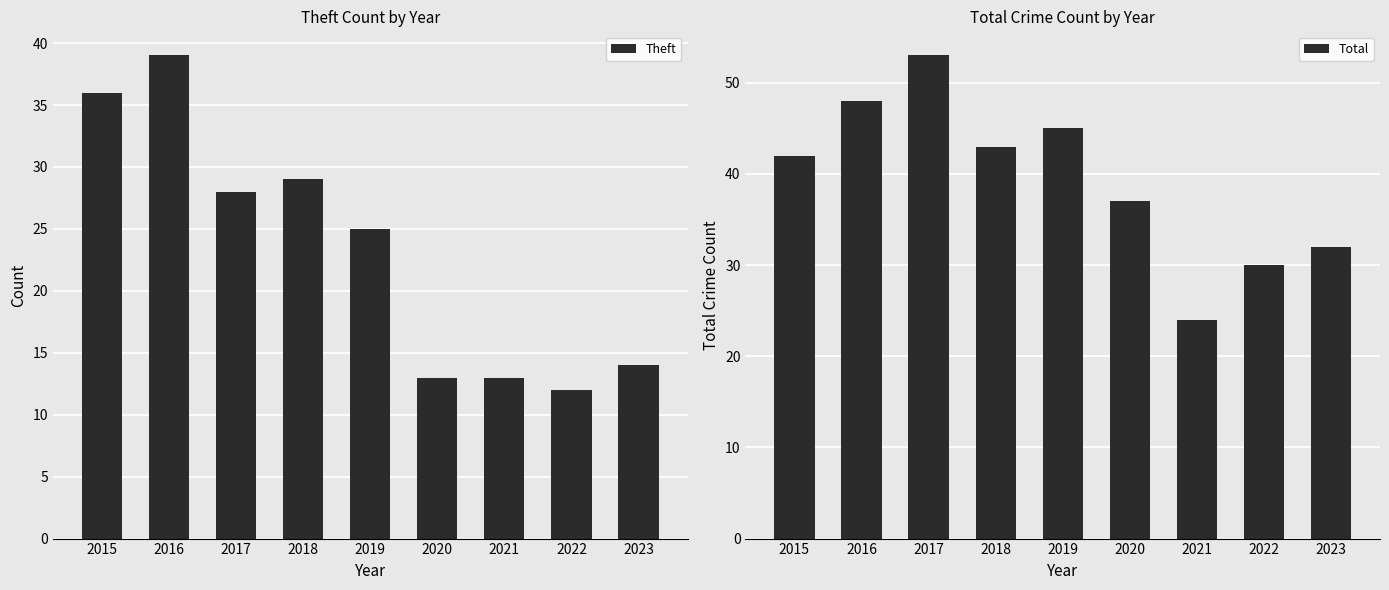

What is the difference between the second highest and minimum values in the Theft series?

24